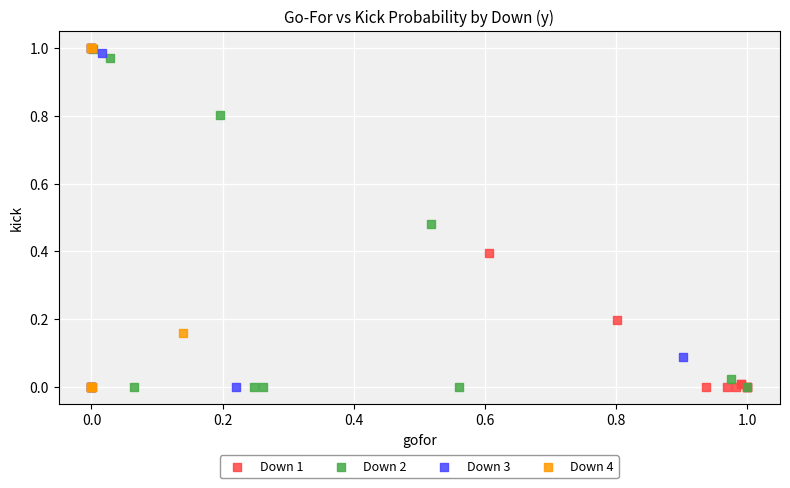

What are all the series names shown in the legend?

Down 1, Down 2, Down 3, Down 4